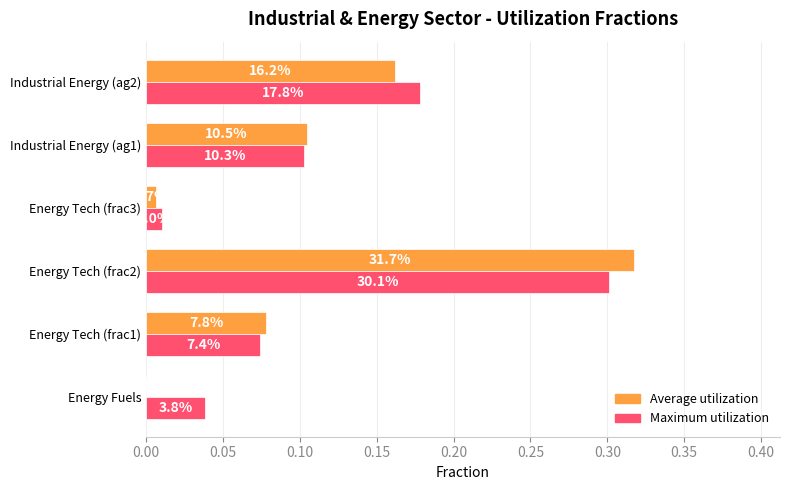

What are all the series names shown in the legend?

Average utilization, Maximum utilization